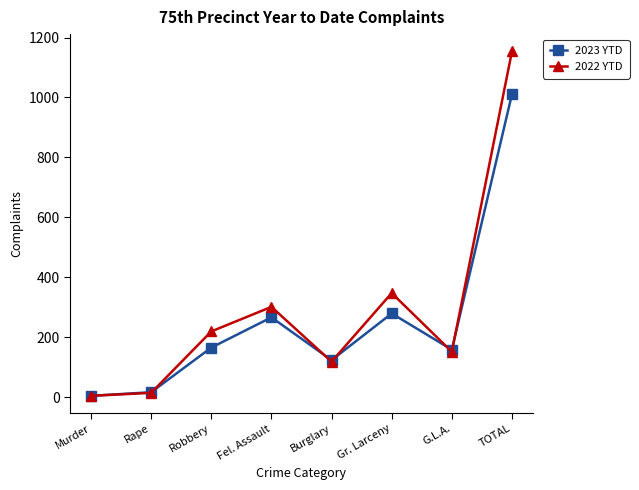

What is the sum of the 2022 YTD values at Rape and Murder?

18